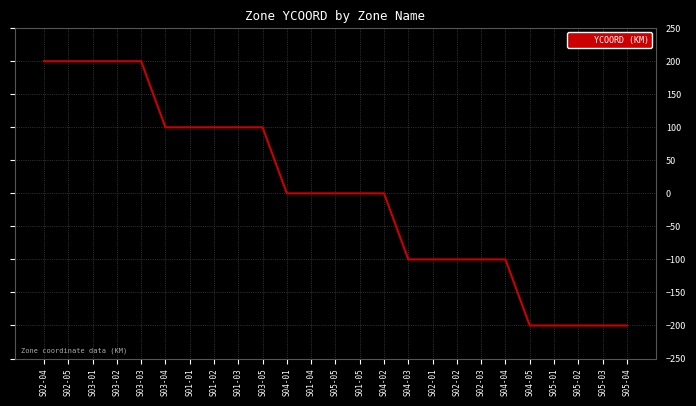

What is the minimum value shown in the chart?

-200